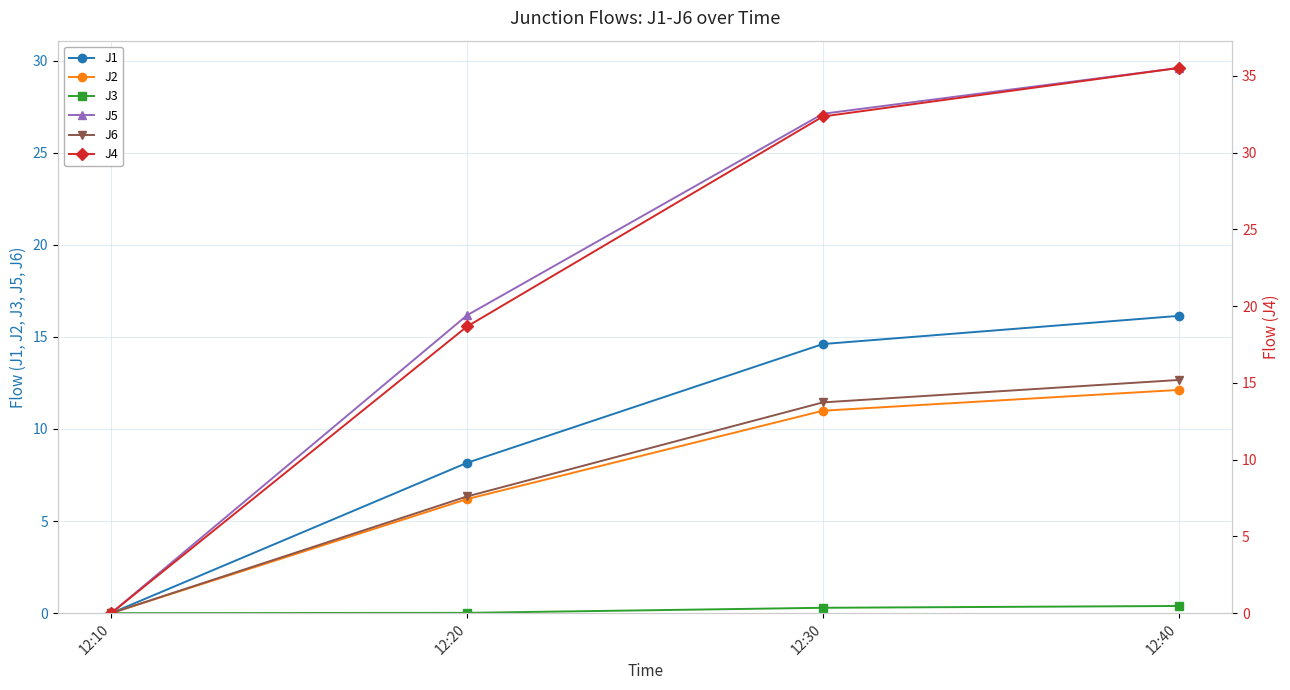

The J5 series shows 15.8 at 12:30. True or false?

False